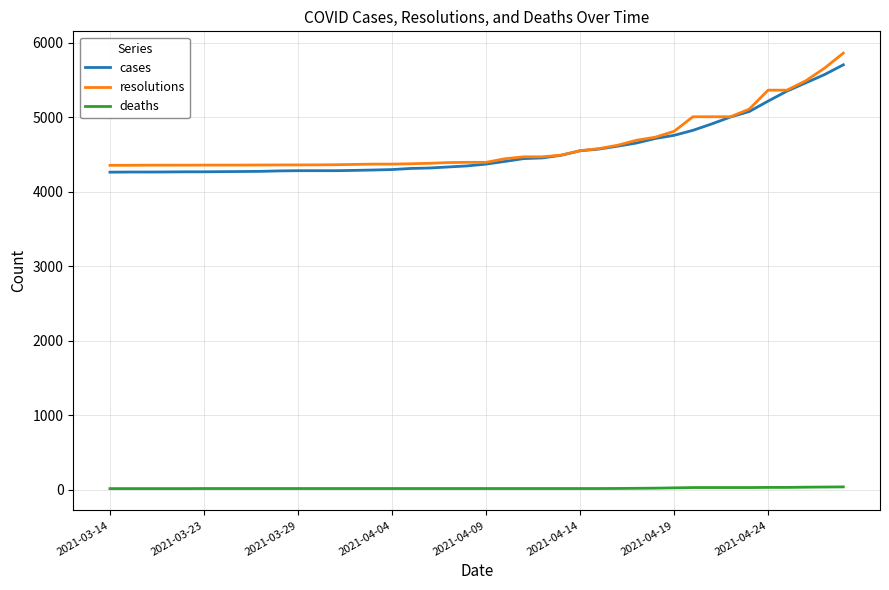

Rank the series by their maximum value, from highest to lowest.

resolutions, cases, deaths